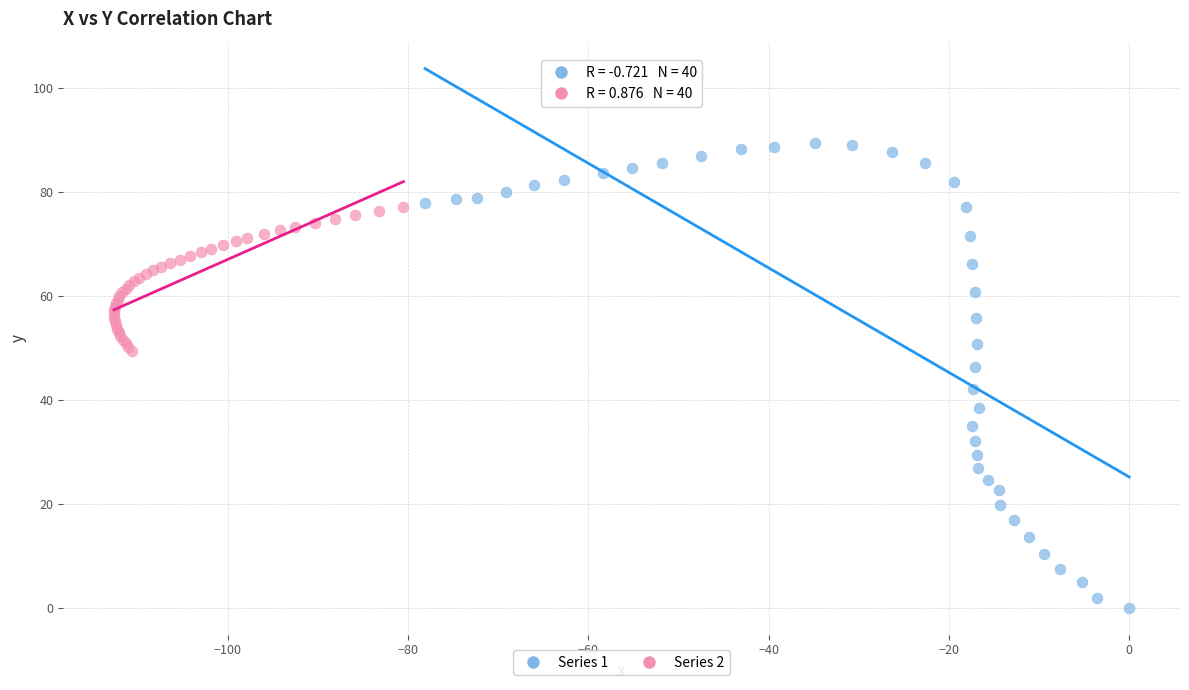

Which series reaches the maximum Y coordinate?

Series 1